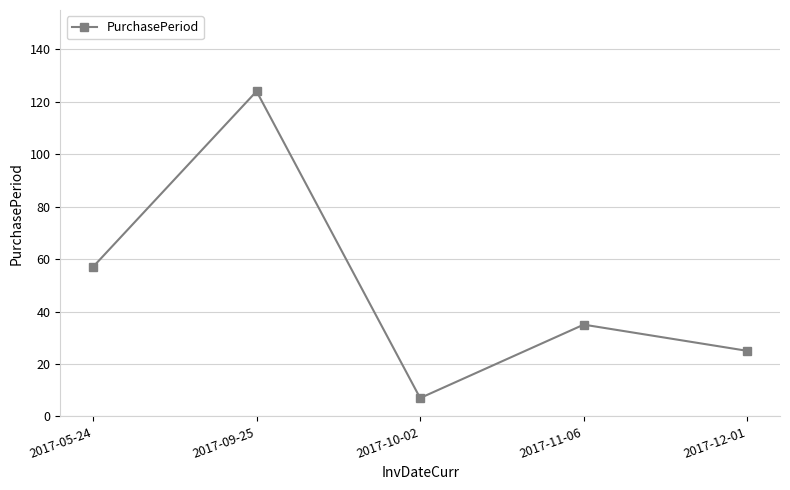

How many interior local valleys (lower than both neighbors) does the data have?

1